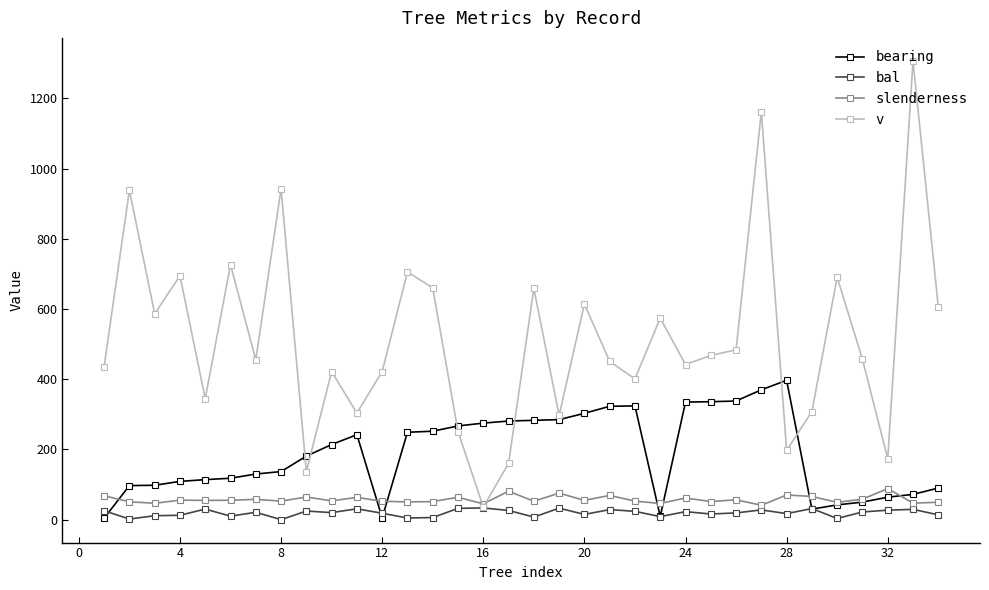

What is the minimum value for v?

36.1